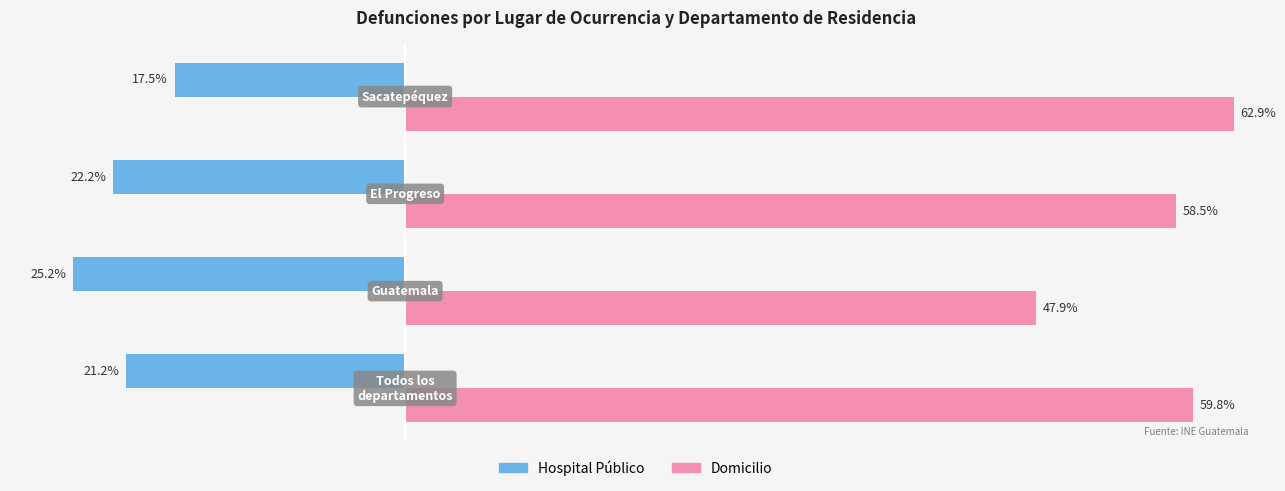

Which series has the widest spread of values?

Domicilio